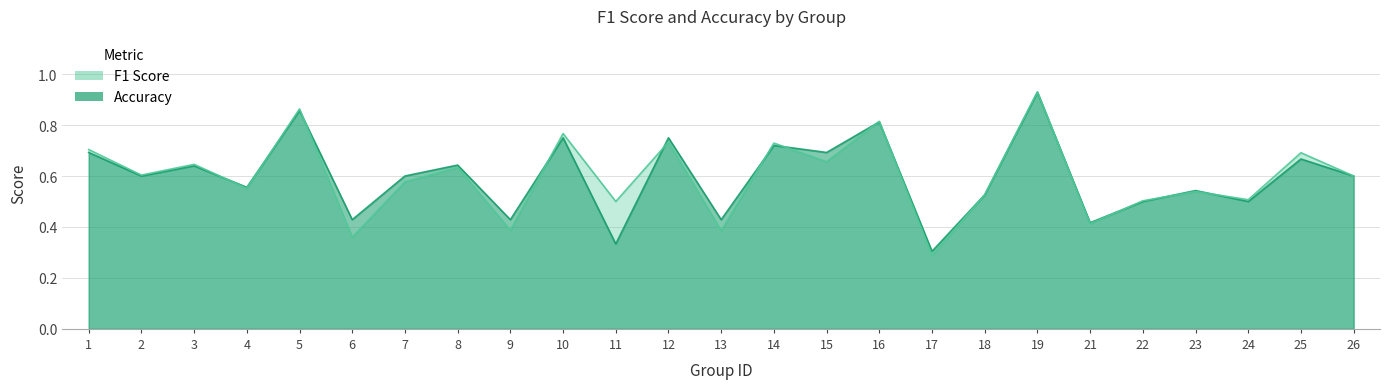

How many intersections are there between f1 and accuracy?

13